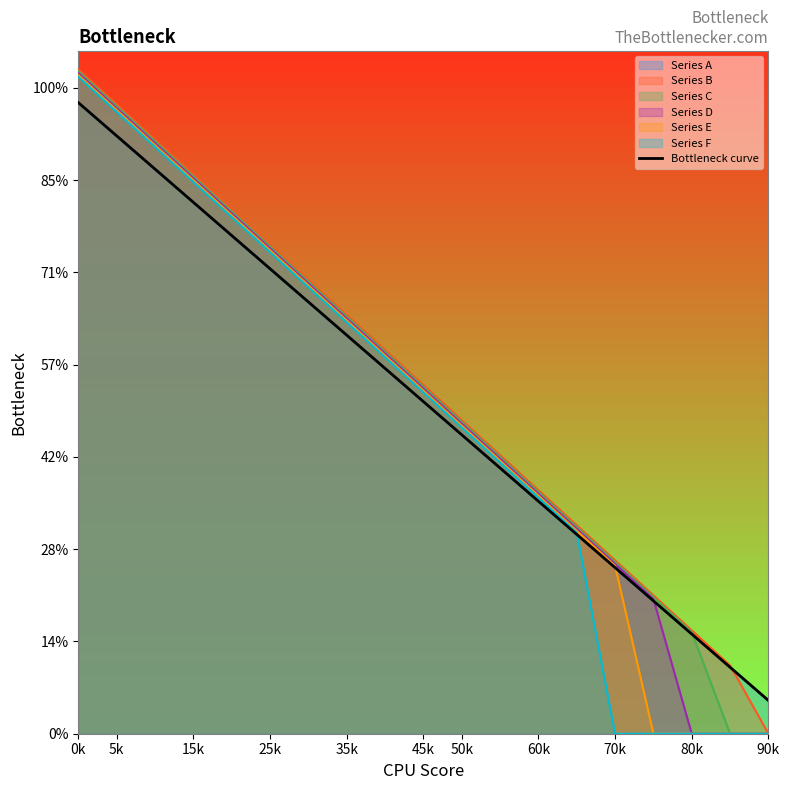

How many data points are less than 180?

9